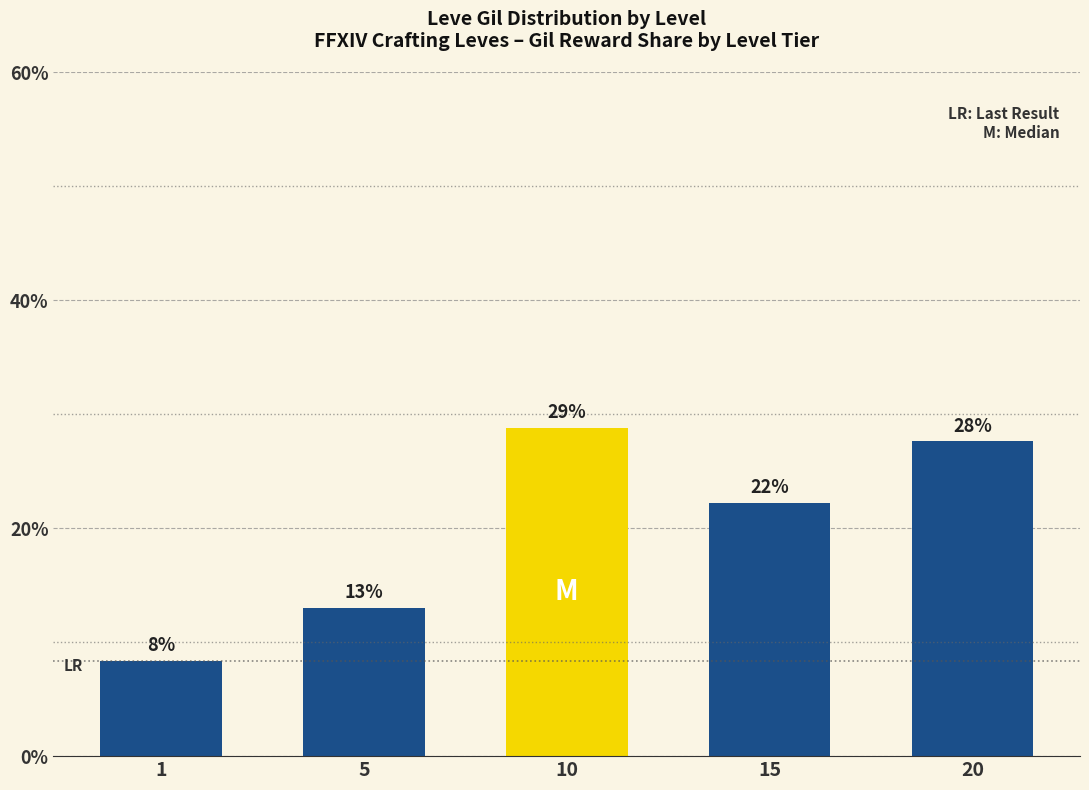

How many bars are there in total?

5